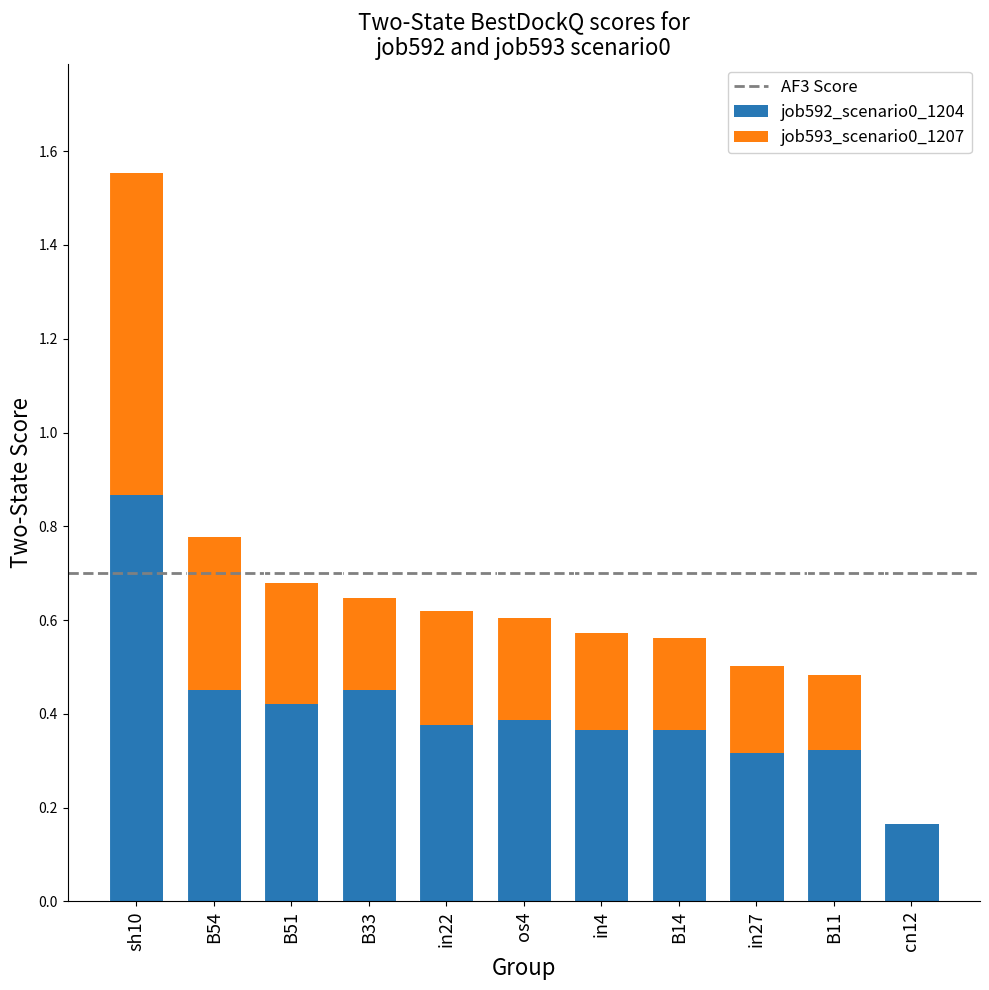

Where is job592_scenario0_1204 nearest to the value 0?

cn12